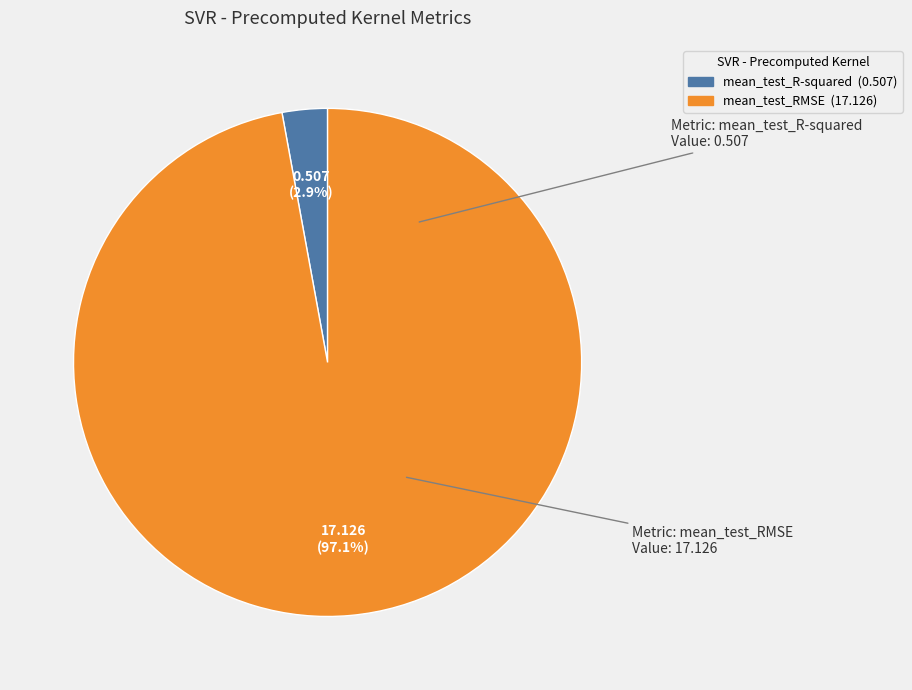

To the nearest percent, what is the average slice percentage?

50%